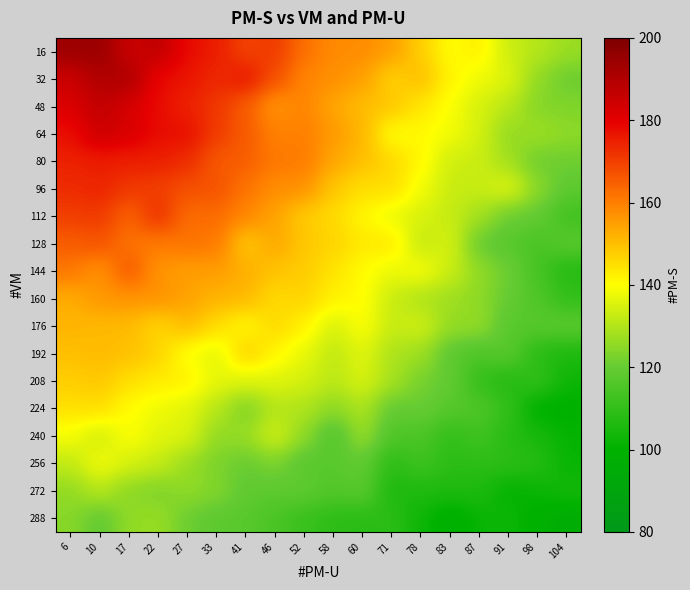

What is the maximum value shown in the chart?

194.9